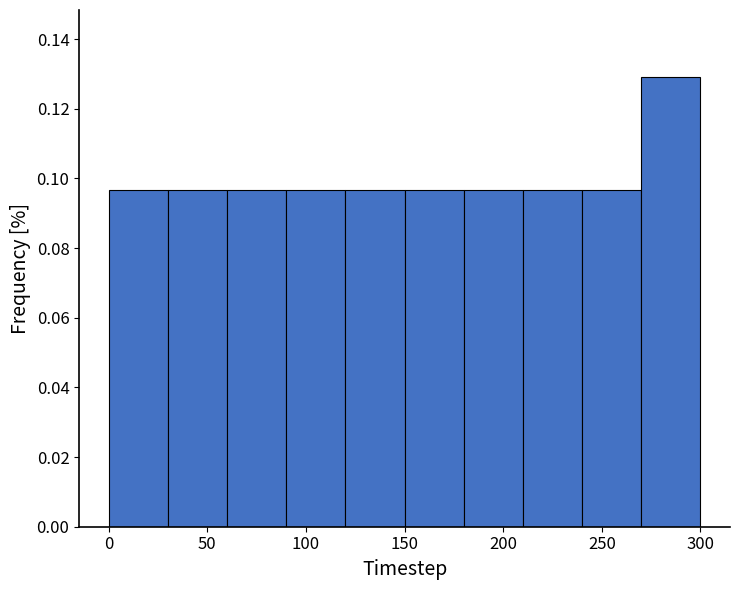

Reading left to right, transcribe this chart: for each bar, give the range it covers on the x-axis and its height. The values are not printed on the chart, so give them approximately, as read against the axis.

0 to 30: 0.096
30 to 60: 0.096
60 to 90: 0.096
90 to 120: 0.096
120 to 150: 0.096
150 to 180: 0.096
180 to 210: 0.096
210 to 240: 0.096
240 to 270: 0.096
270 to 300: 0.130